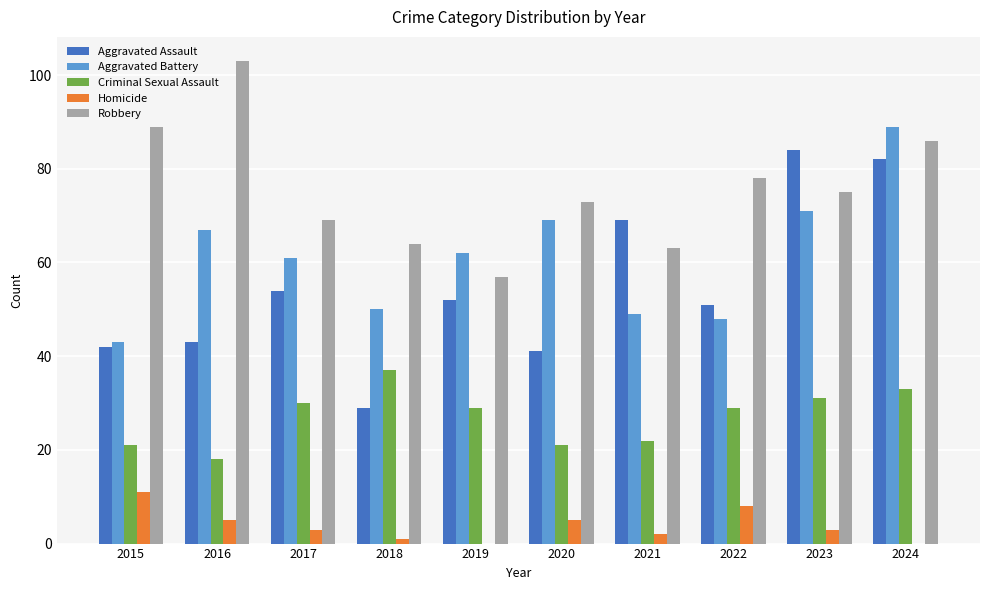

Which series has the largest range (max minus min)?

Aggravated Assault